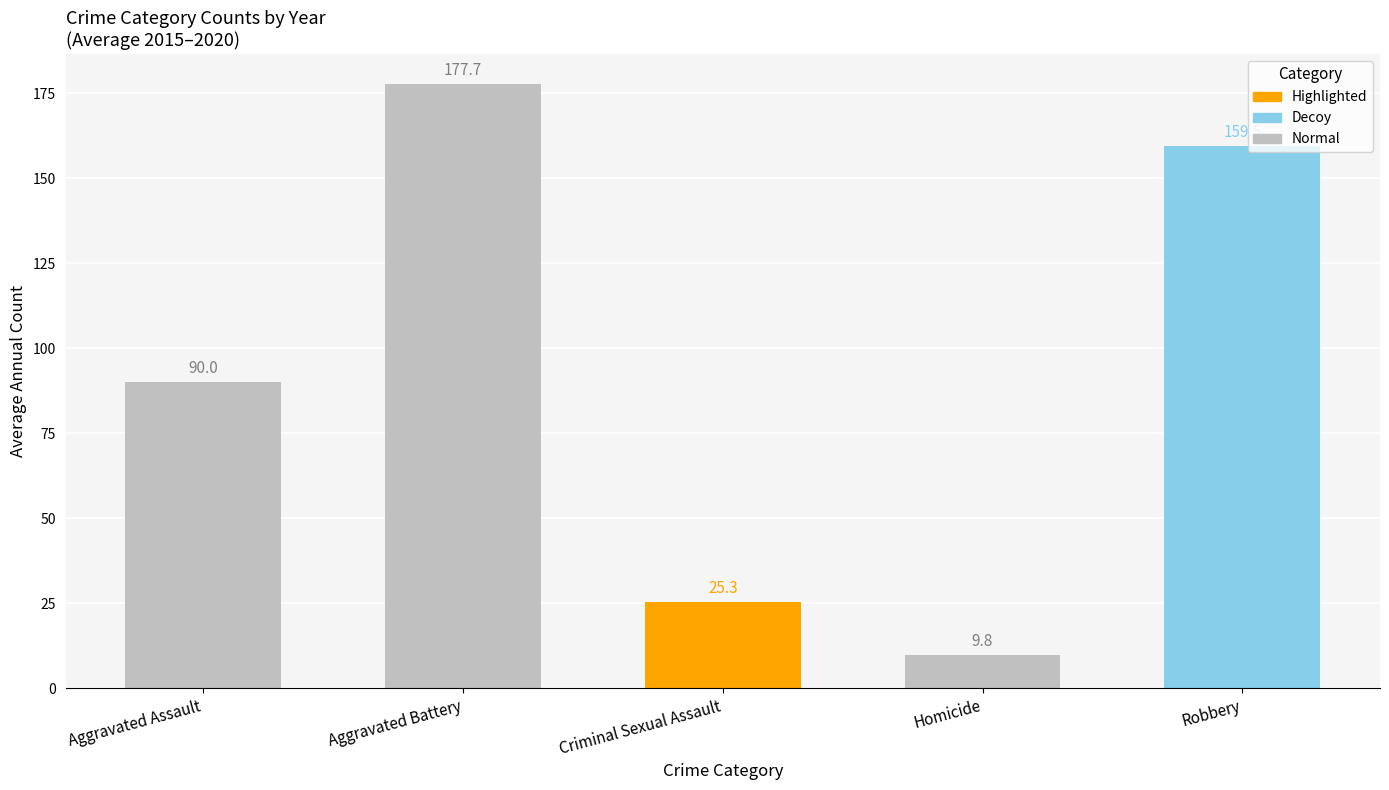

Rank the categories by value from highest to lowest.

Aggravated Battery, Robbery, Aggravated Assault, Criminal Sexual Assault, Homicide